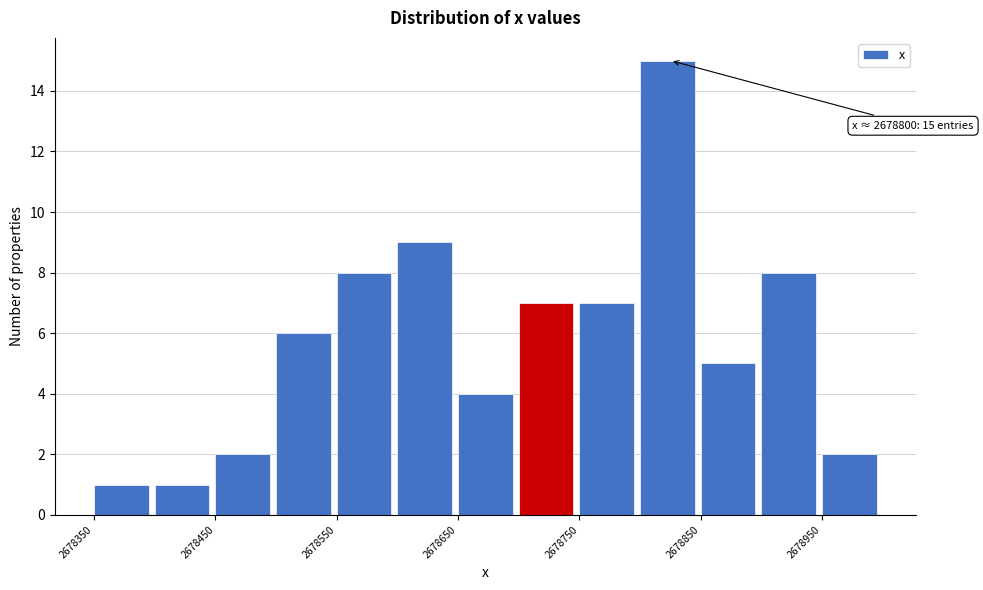

Which range on the x-axis has the tallest bar?

2678800 to 2678850